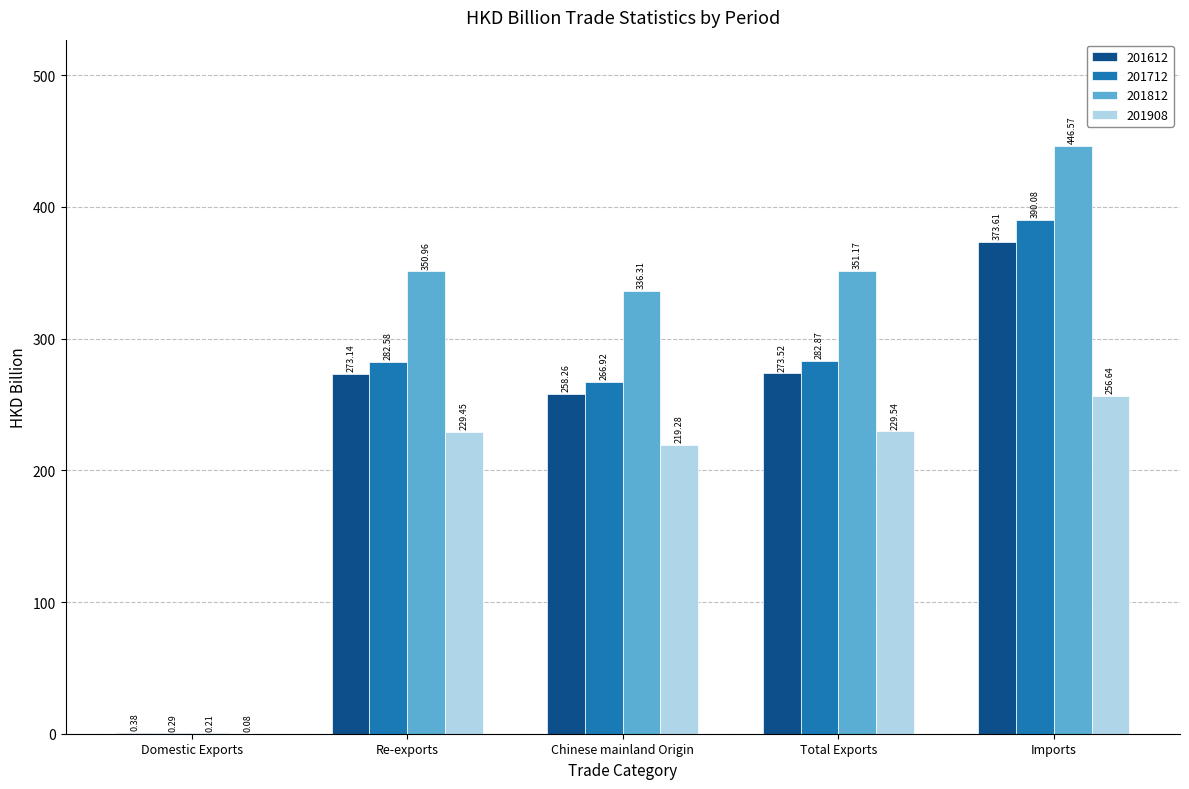

Which series has the largest total across all categories?

201812